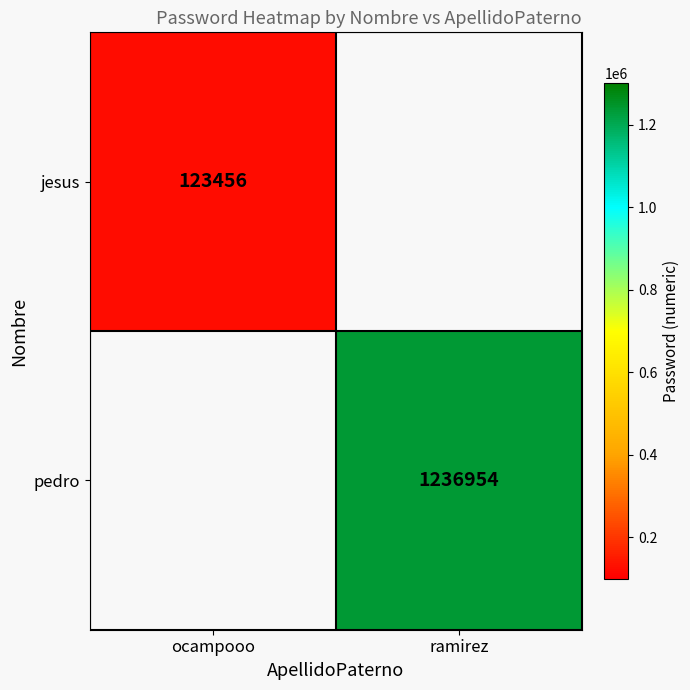

At which category does the chart reach its minimum across all series?

ocampooo